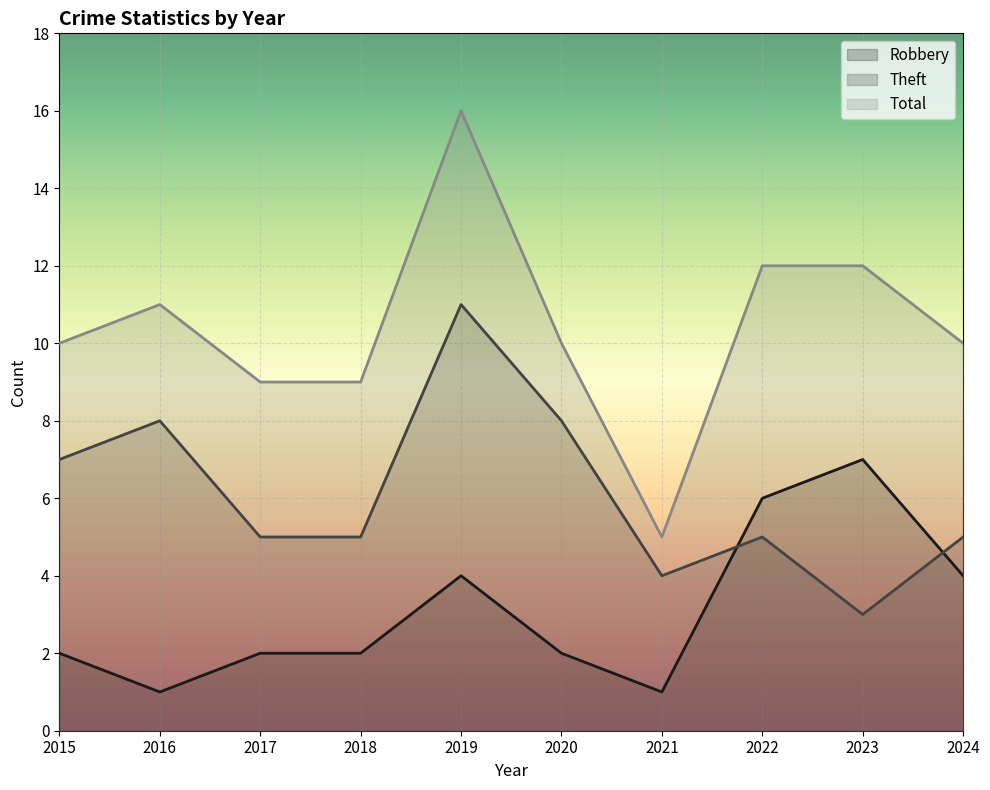

Which series has the largest range (max minus min)?

Total